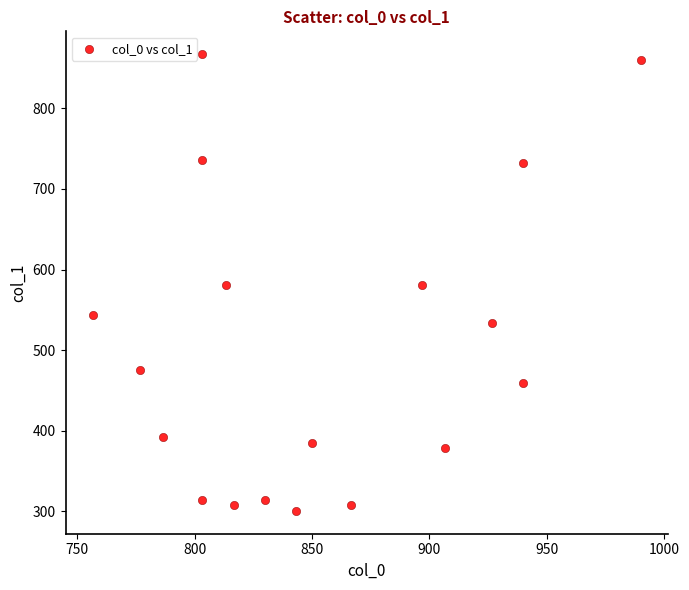

What is the range of X values (max minus min)?

233.3